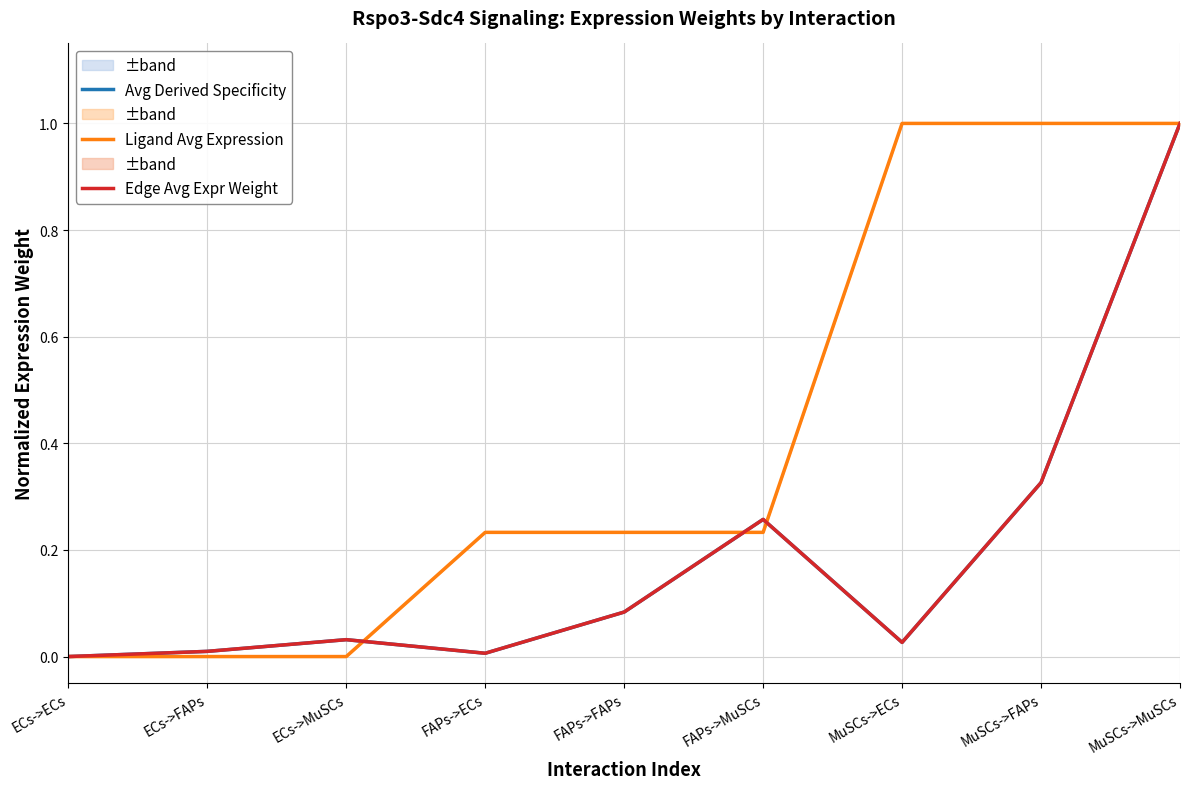

Reading left to right, list all the values displayed in this chart.

Avg Derived Specificity: ECs->ECs=0.0	ECs->FAPs=0.0	ECs->MuSCs=0.0	FAPs->ECs=0.0	FAPs->FAPs=0.1	FAPs->MuSCs=0.3	MuSCs->ECs=0.0	MuSCs->FAPs=0.3	MuSCs->MuSCs=1.0
Ligand Avg Expression: ECs->ECs=0.0	ECs->FAPs=0.0	ECs->MuSCs=0.0	FAPs->ECs=0.2	FAPs->FAPs=0.2	FAPs->MuSCs=0.2	MuSCs->ECs=1.0	MuSCs->FAPs=1.0	MuSCs->MuSCs=1.0
Edge Avg Expr Weight: ECs->ECs=0.0	ECs->FAPs=0.0	ECs->MuSCs=0.0	FAPs->ECs=0.0	FAPs->FAPs=0.1	FAPs->MuSCs=0.3	MuSCs->ECs=0.0	MuSCs->FAPs=0.3	MuSCs->MuSCs=1.0